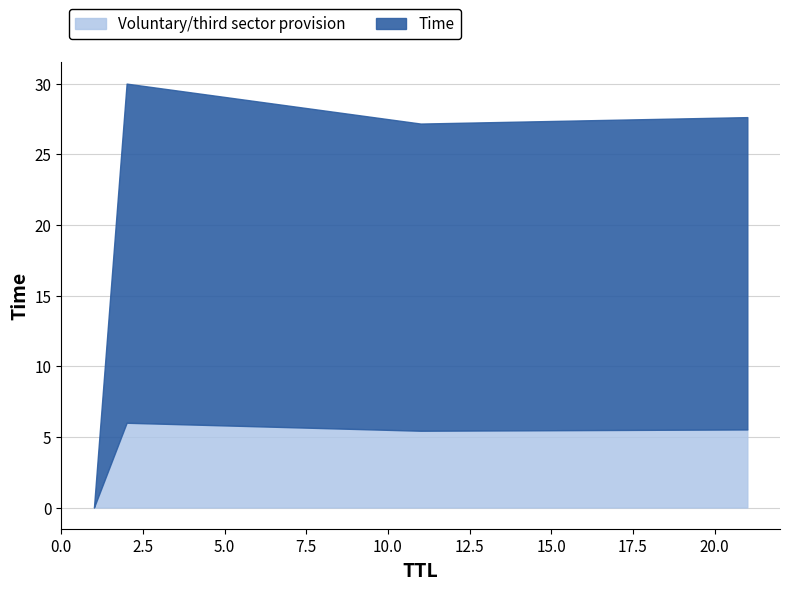

What is the ratio of the value at 11 to the value at 21?

1.0